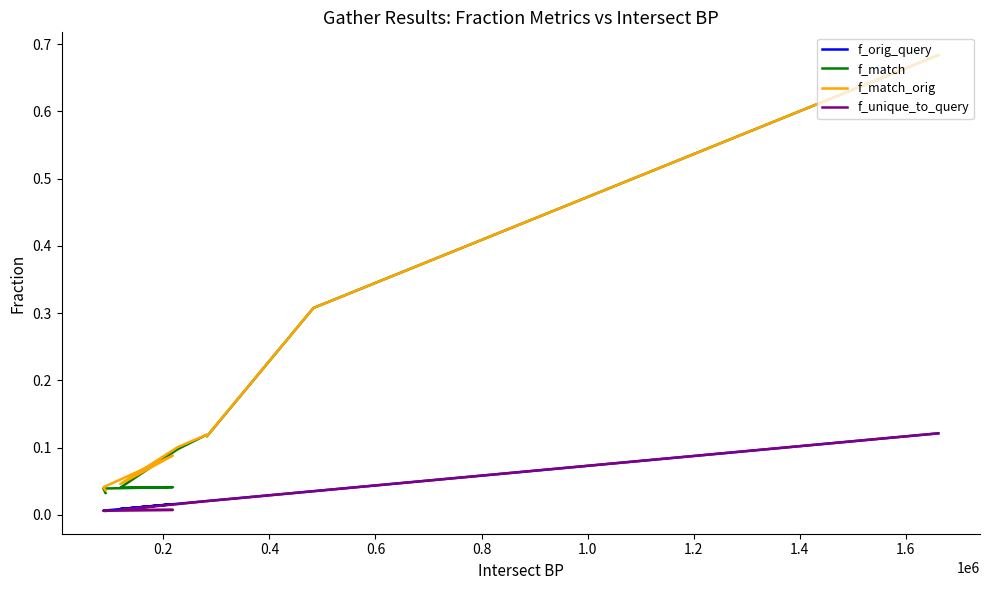

Which series changed the most between 0.8 and 1.6?

f_match